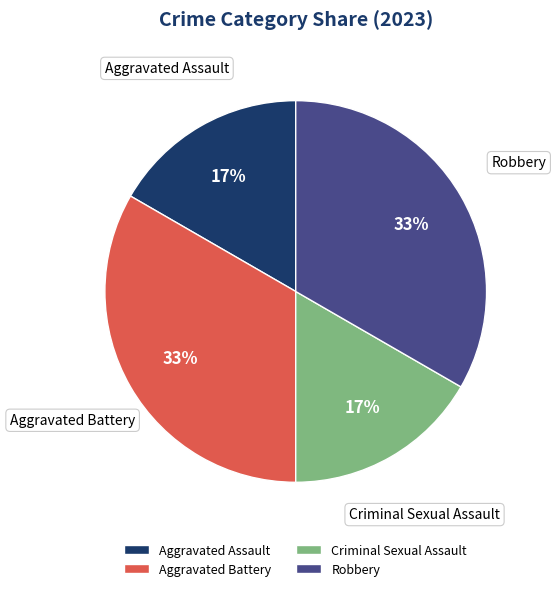

Is Criminal Sexual Assault the majority of the pie?

No